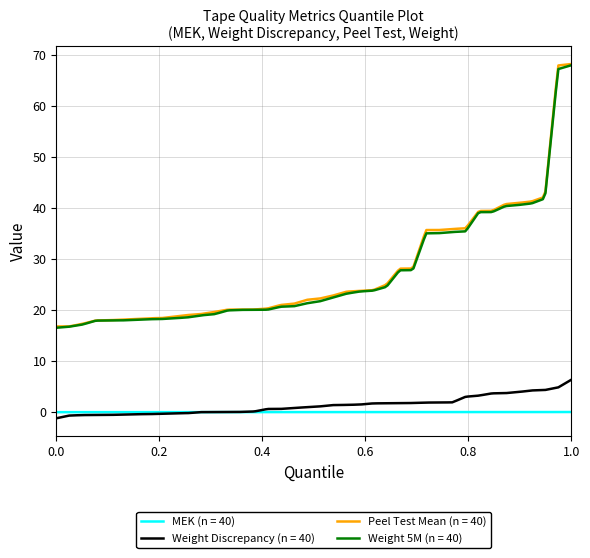

What is the maximum value shown in the chart?

68.2